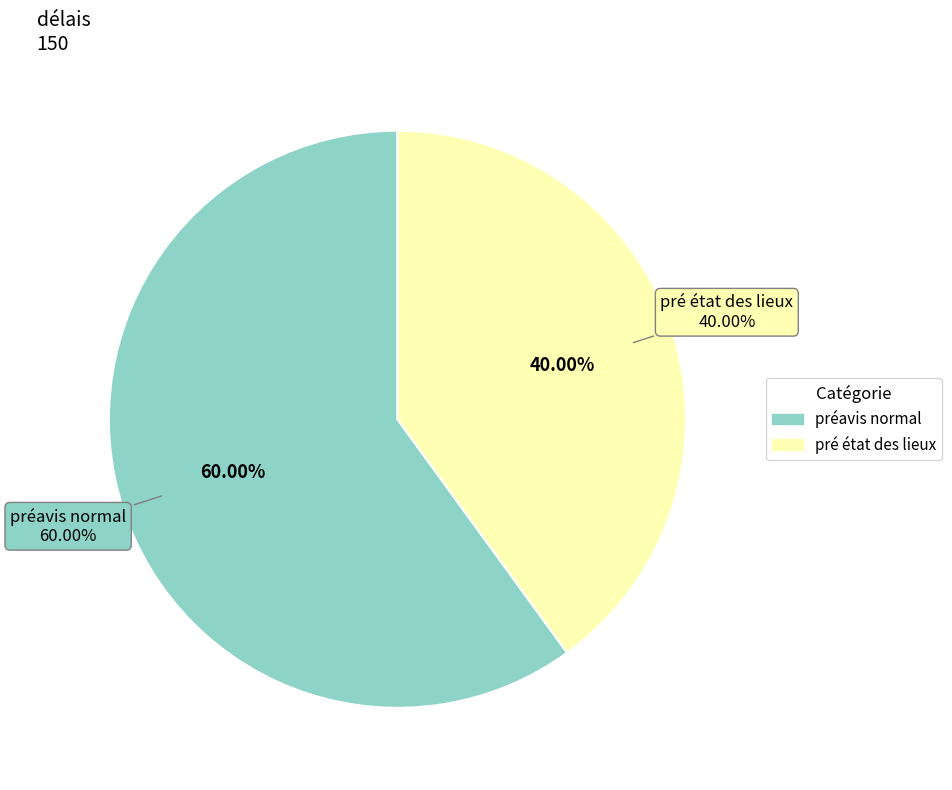

Count the number of slices in the pie.

2